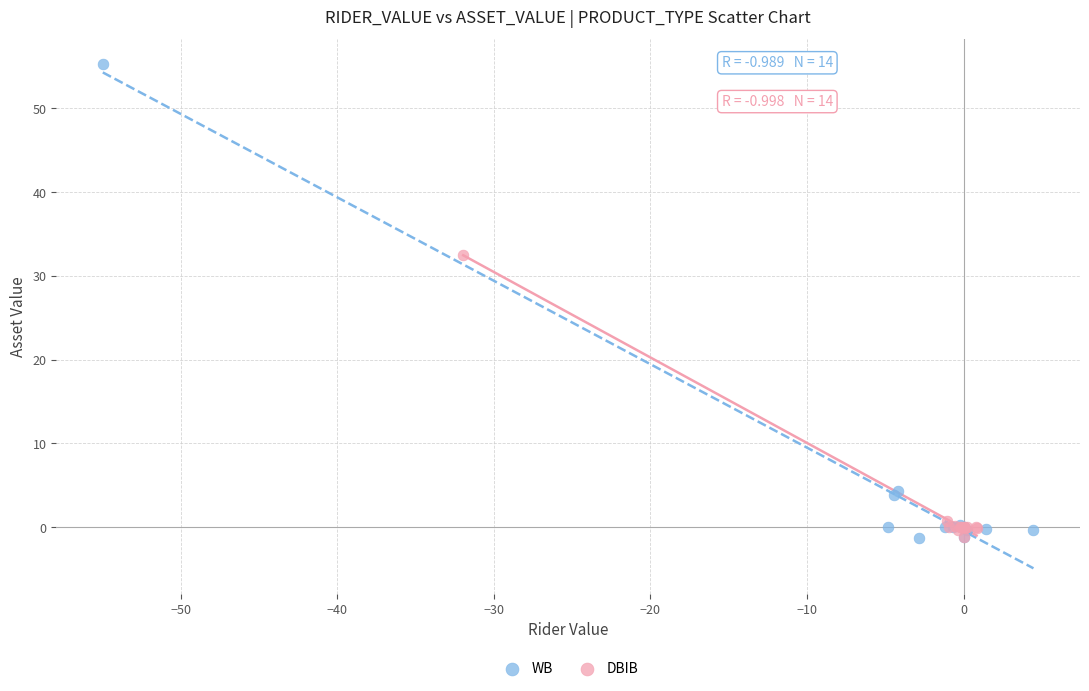

Which series has the widest spread of Y values?

WB